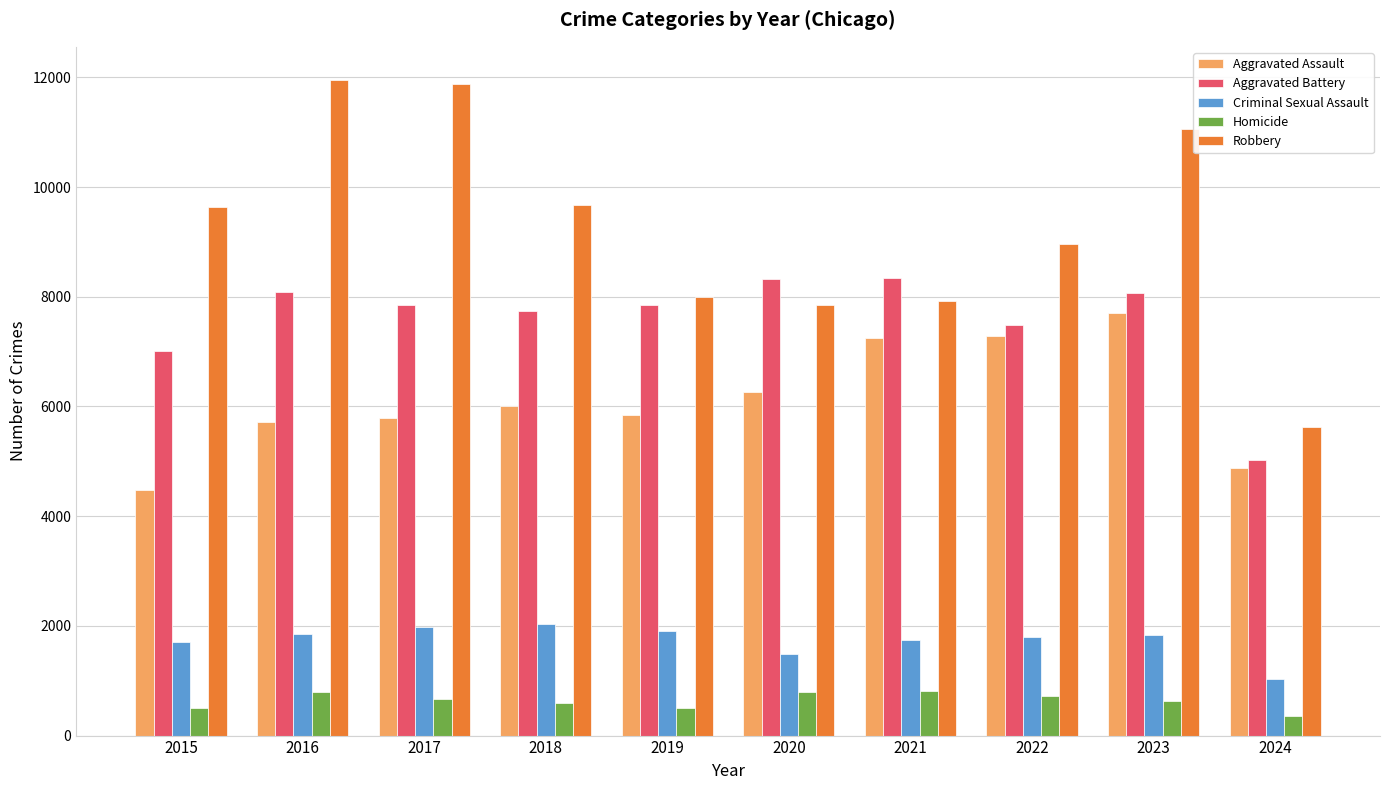

What is the difference between the maximum and minimum values in the Criminal Sexual Assault series?

993